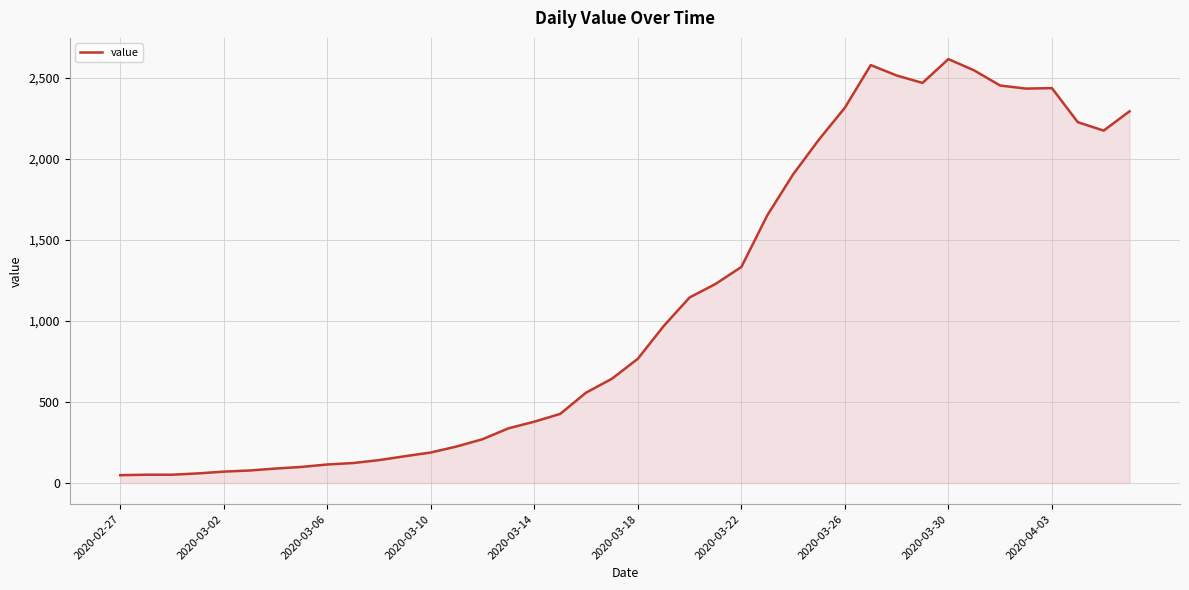

What is the difference between the maximum and minimum values?

2566